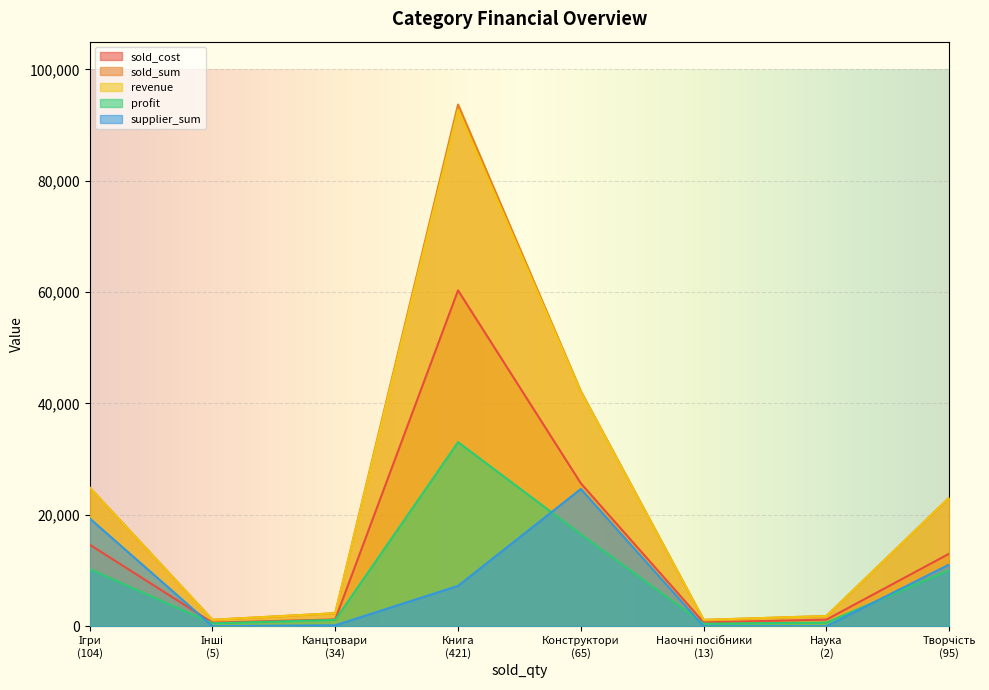

Where is the first local maximum for revenue?

Книга
(421)